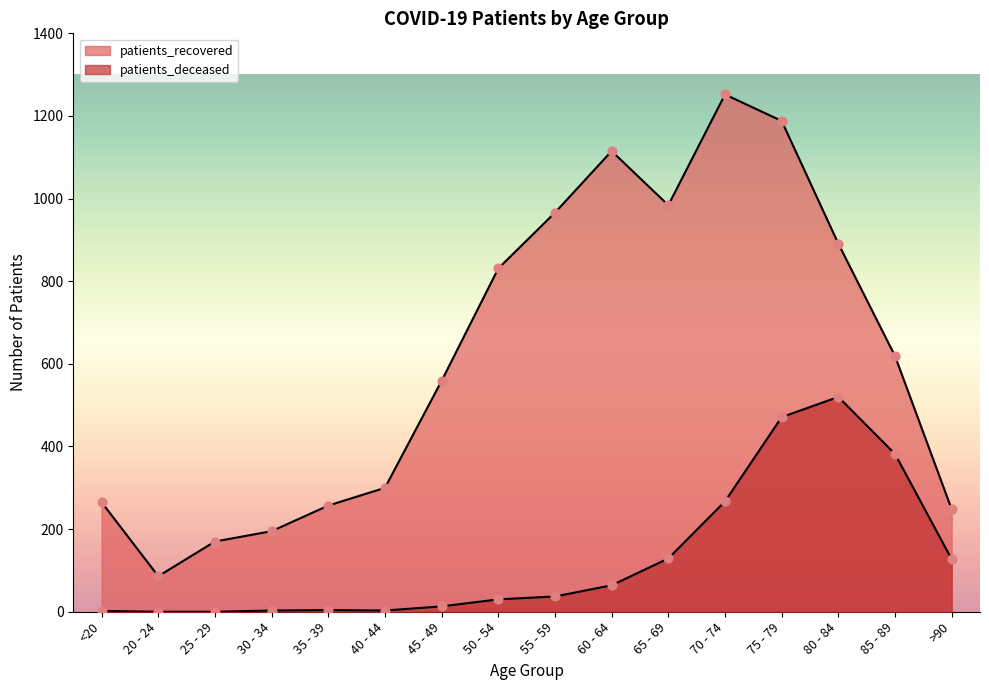

What are all the series names shown in the legend?

patients_deceased, patients_recovered